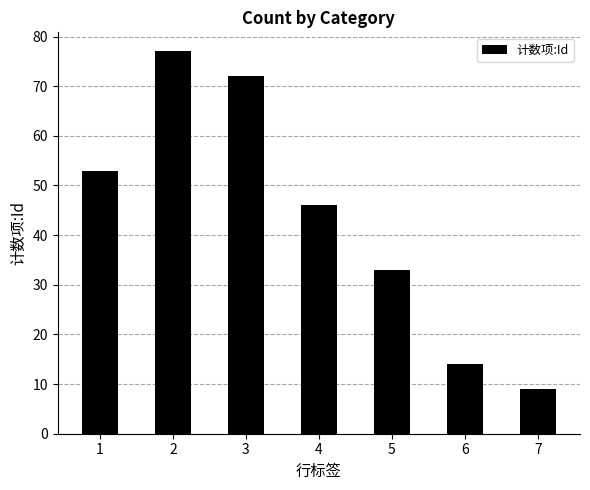

What is the value of the 4th bar from the left?

46